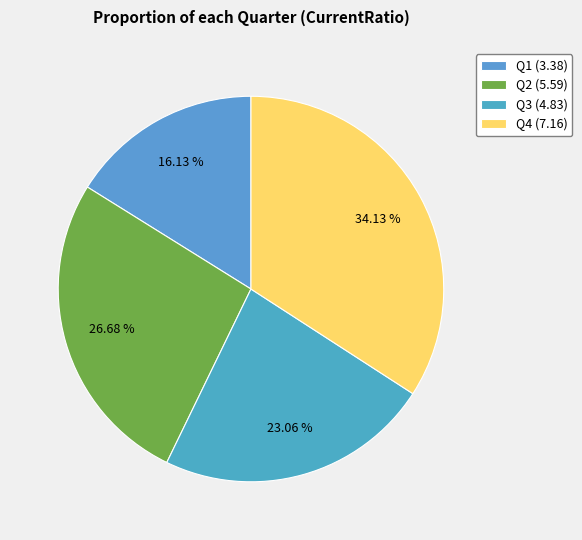

To the nearest percent, what is the difference between the largest and smallest slice percentages?

18%